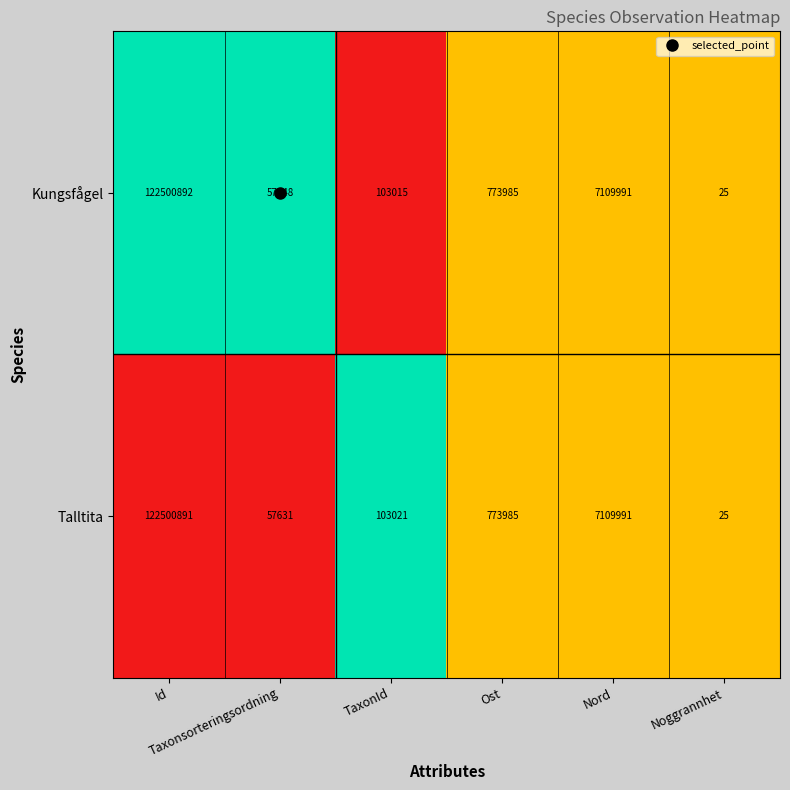

List the series in order of their peak value, lowest first.

Talltita, Kungsfågel